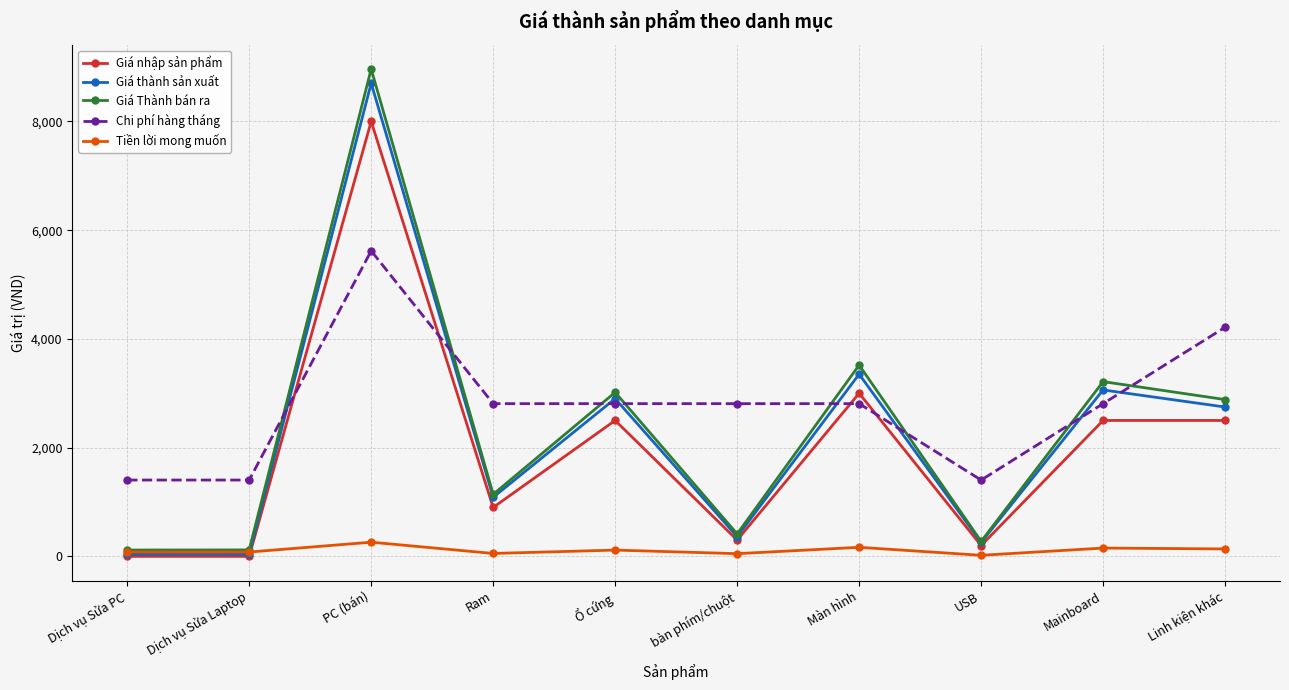

What is the difference between the Giá Thành bán ra values at bàn phím/chuột and Mainboard?

2801